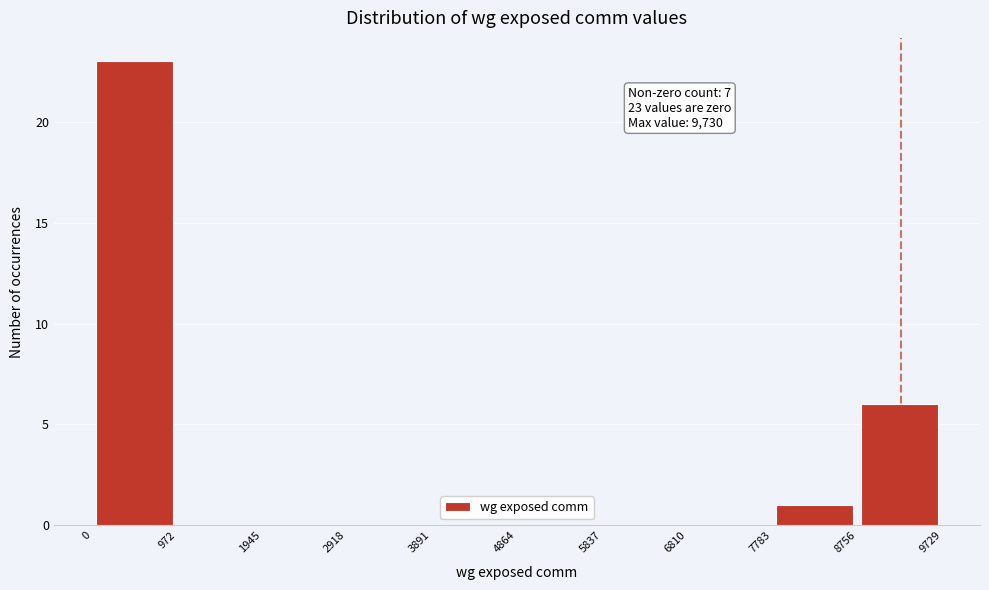

Over which range of the x-axis is the bar tallest?

0 to 972